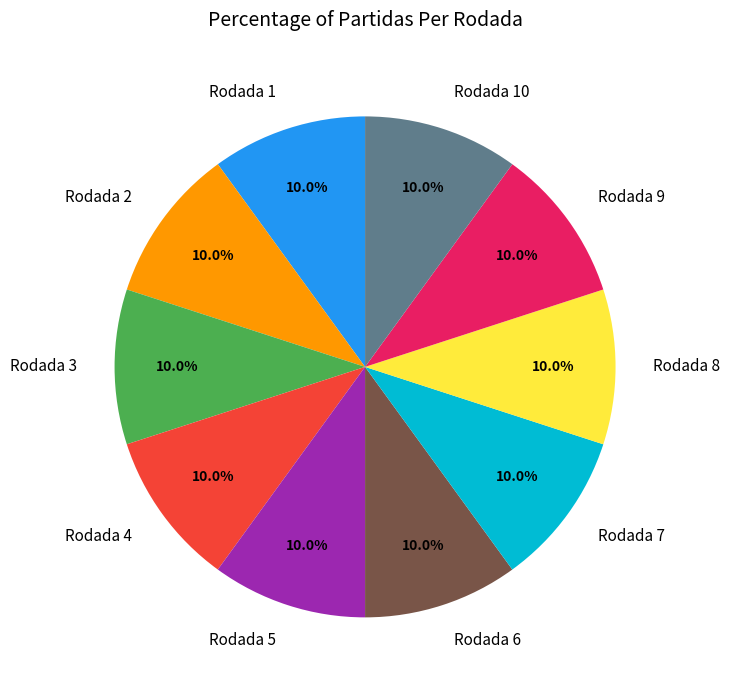

To the nearest percent, what portion does Rodada 9 represent?

10%